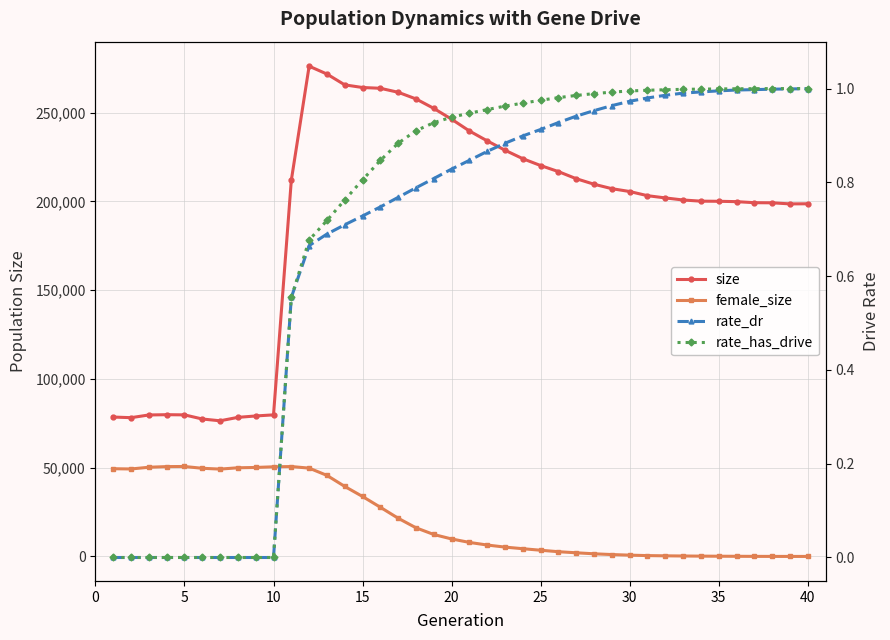

At how many categories does at least one series exceed 102921?

30